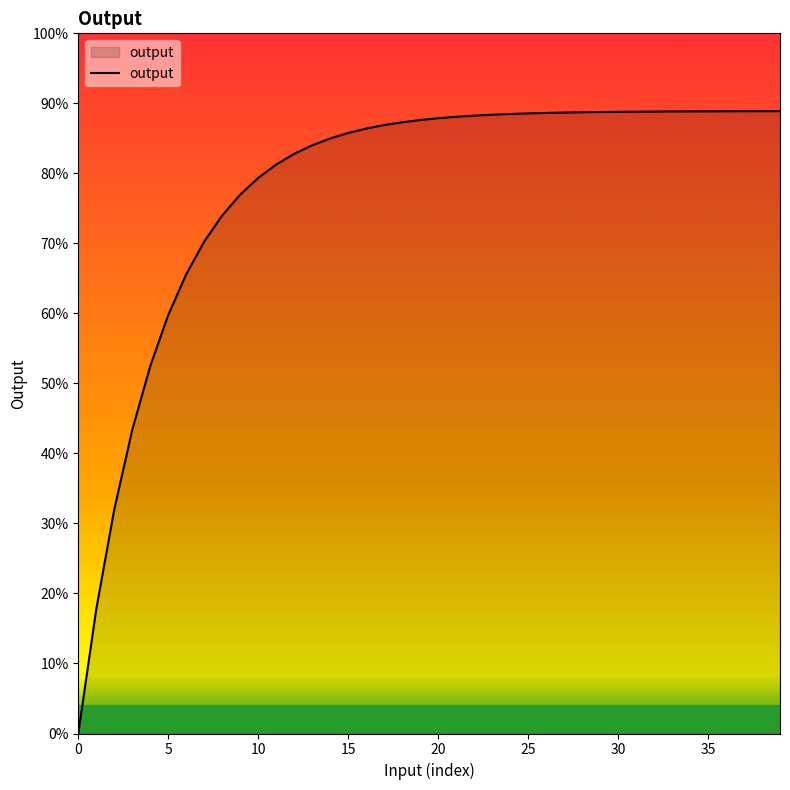

Is this an area chart (filled region under the line)?

Yes